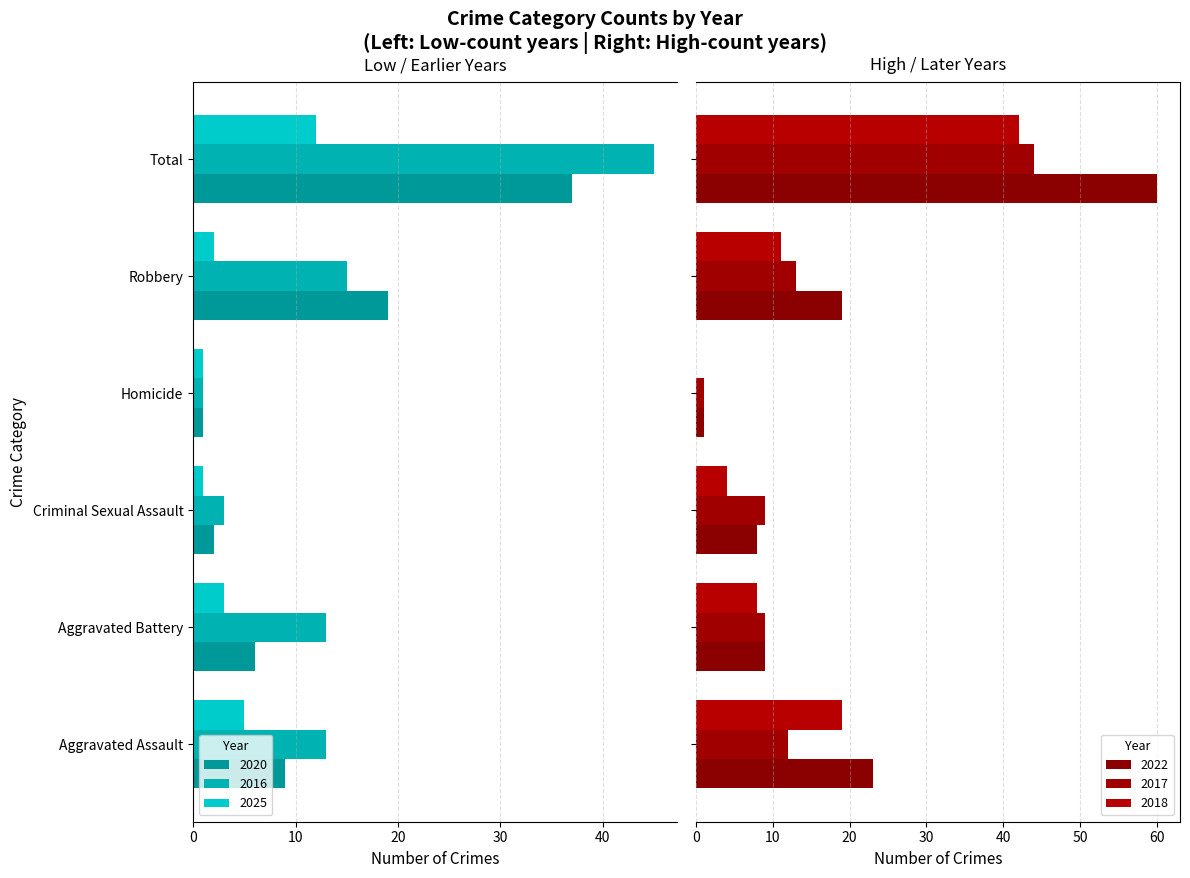

Count the number of data series in this chart.

6